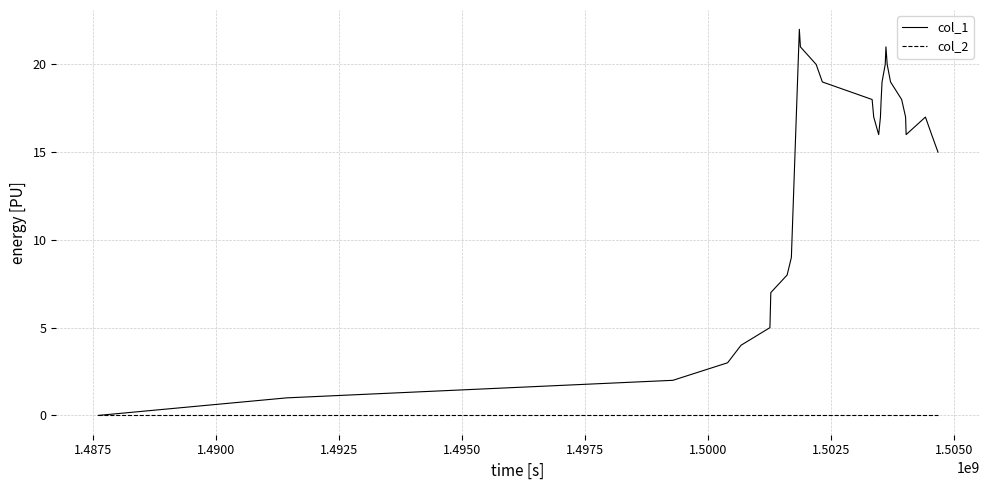

What is the greatest value displayed?

22